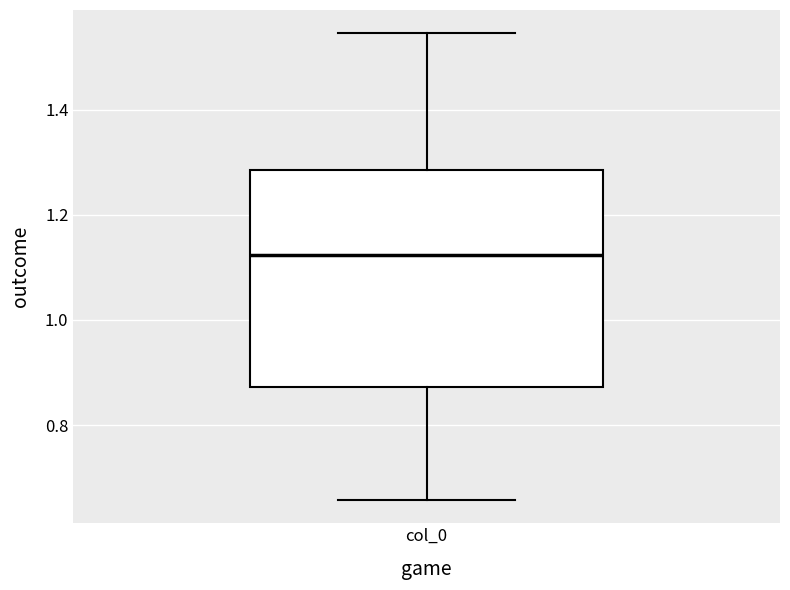

Transcribe this box plot: give where the median line is, the range the box spans, and where the two whiskers end, as read against the y-axis. The values are not printed on the chart, so give them approximately, as read against the axis.

median 1.12, box 0.88 to 1.28, whiskers 0.66 to 1.54